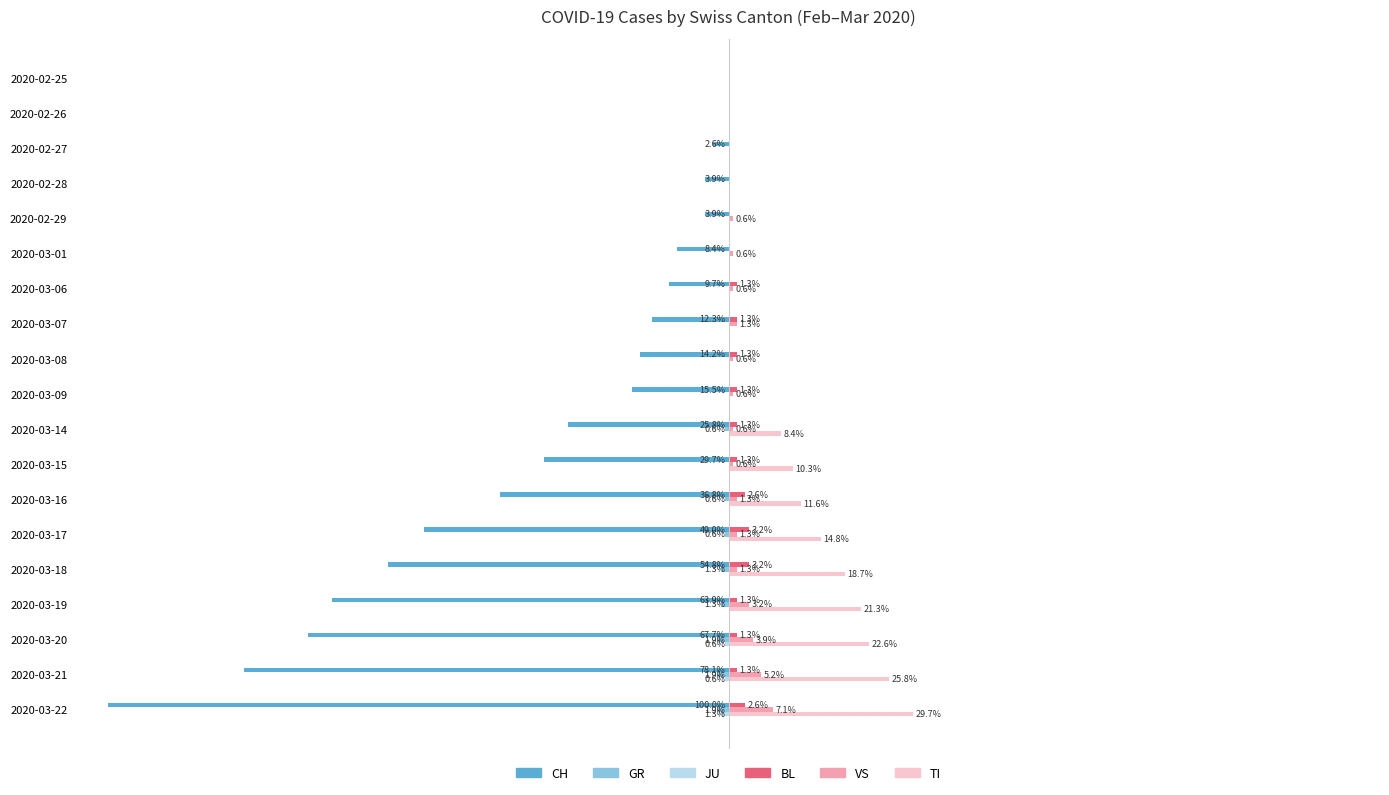

Between 2020-02-25 and 2020-03-08, which series saw the biggest shift?

CH